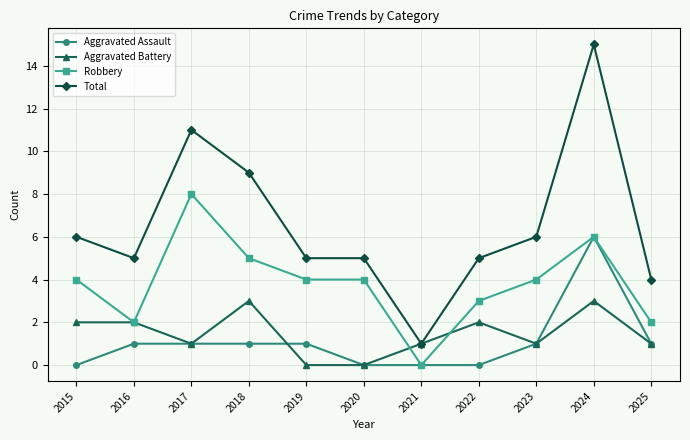

True or false: Robbery has a value of 2 at 2020.

False